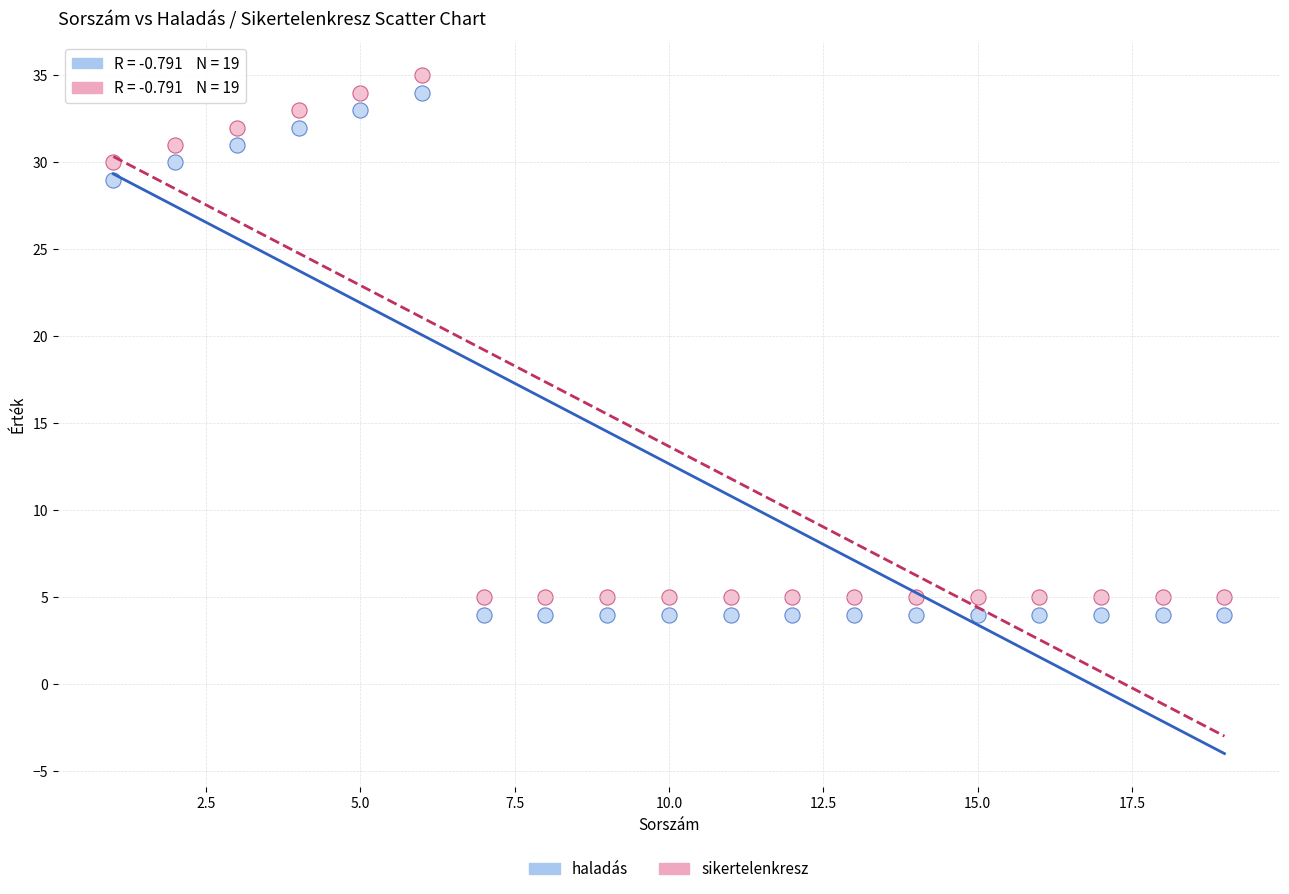

What is the X range (max minus min) for the scatter plot?

18